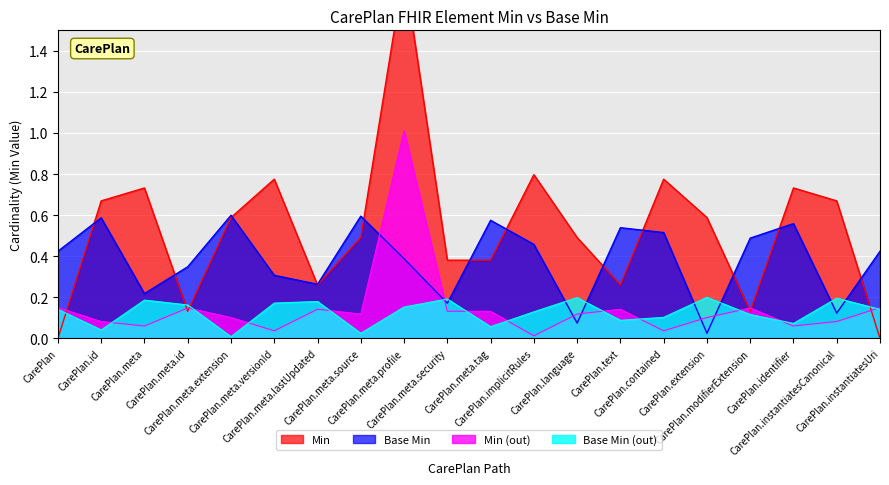

What is the highest value of the Min (out) series?

1.0